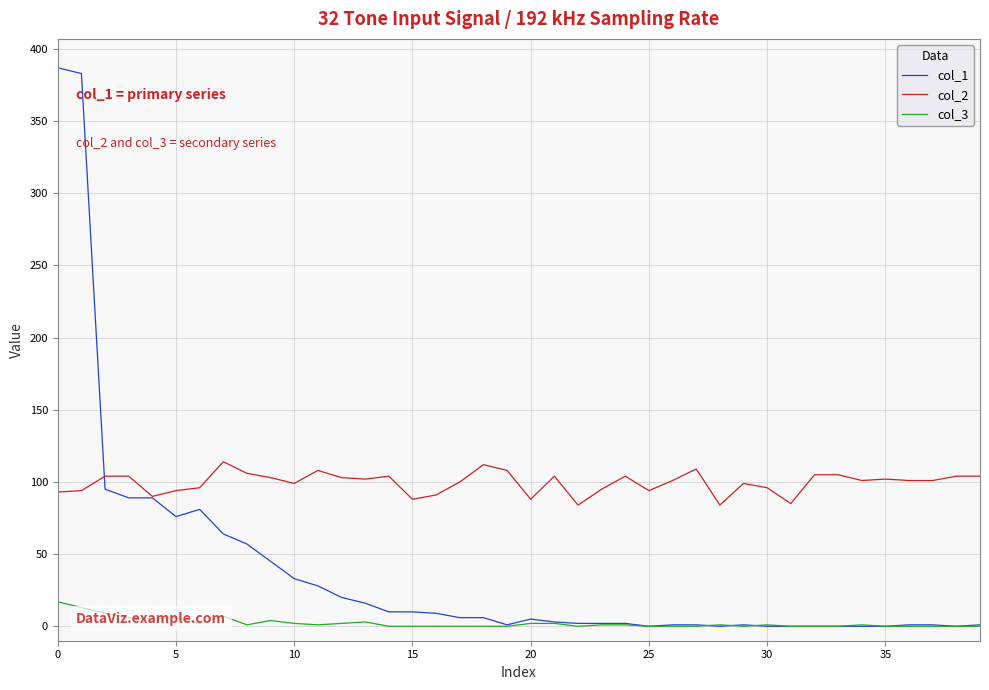

Which series has the largest total across all categories?

col_2